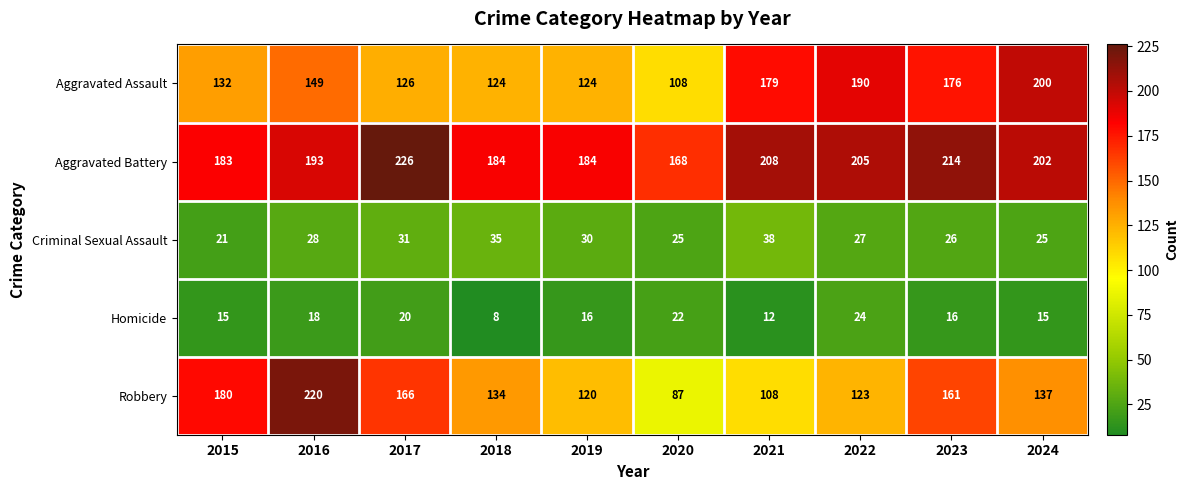

At which category does the chart reach its minimum across all series?

2018